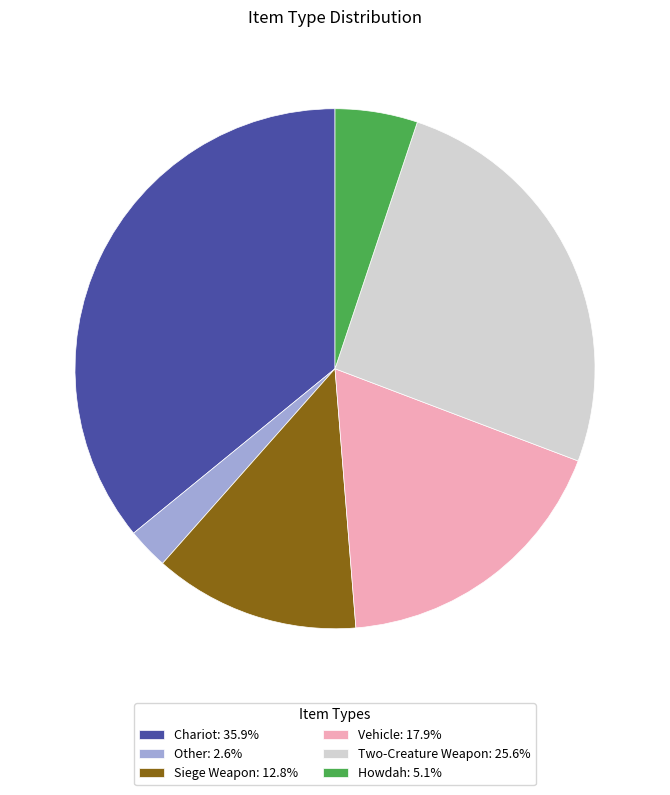

Which category has the biggest portion of the pie?

Chariot